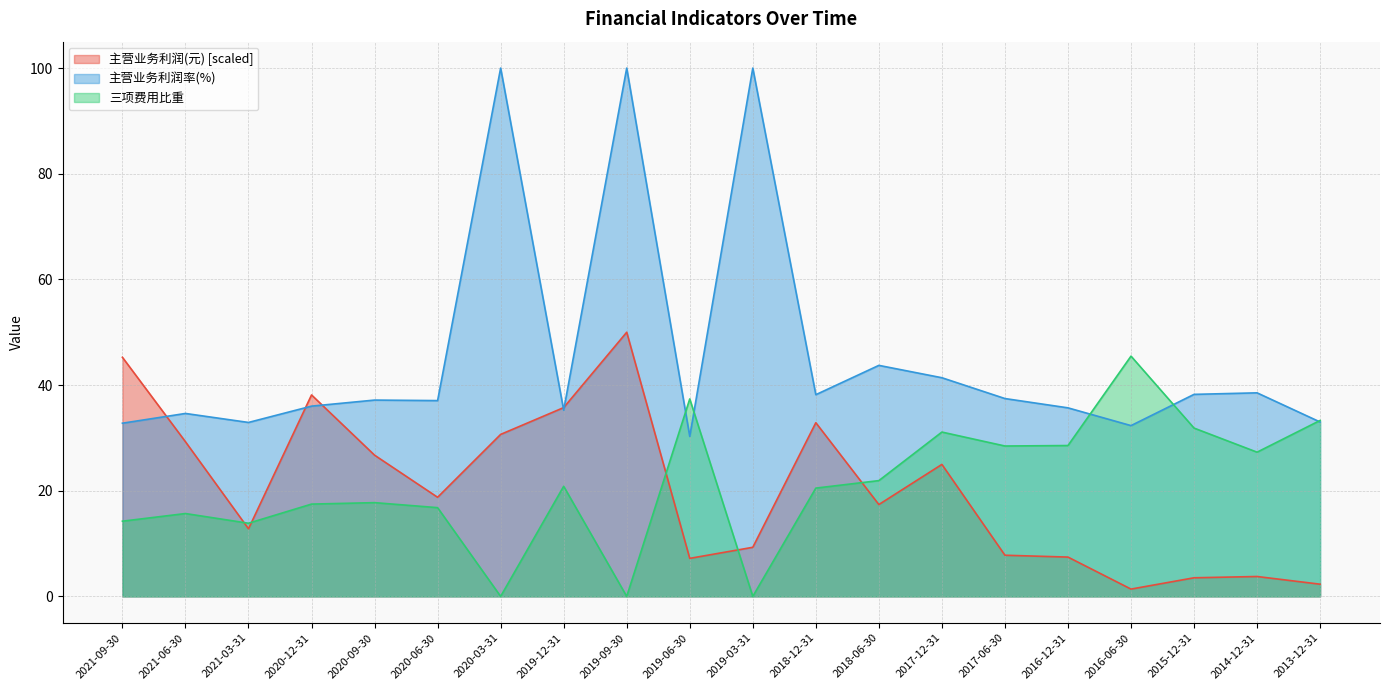

Which series changed the most between 2018-06-30 and 2017-12-31?

三项费用比重